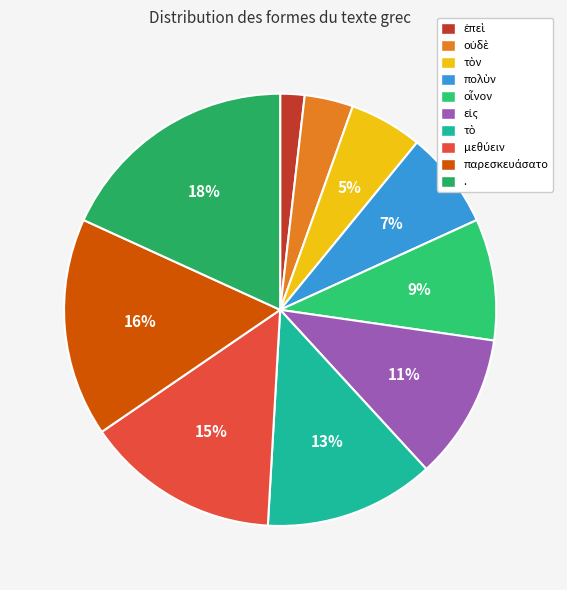

How many segments does this pie chart have?

10